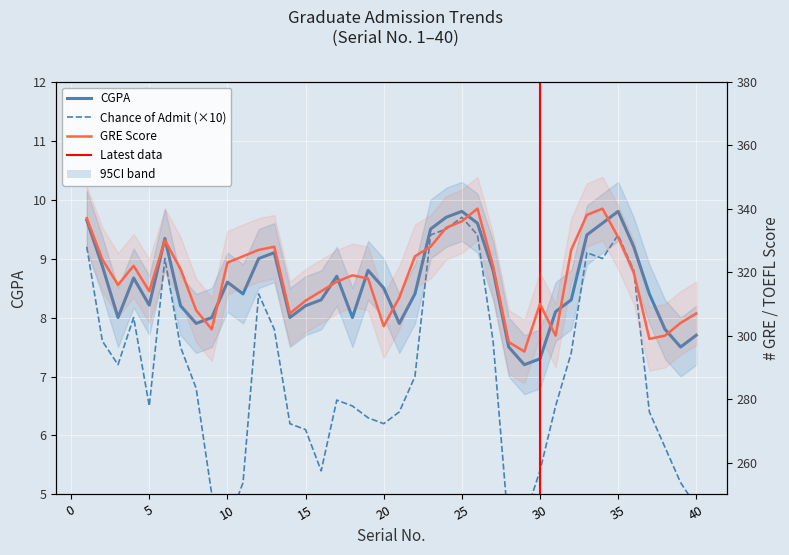

Where does the GRE Score series first go above 320?

1